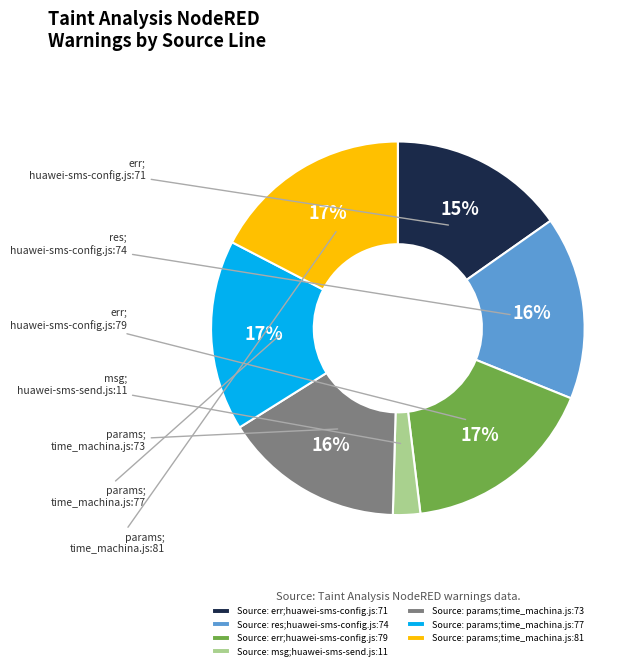

Combined, do Source: err;huawei-sms-config.js:71 and Source: res;huawei-sms-config.js:74 account for over 50%?

No